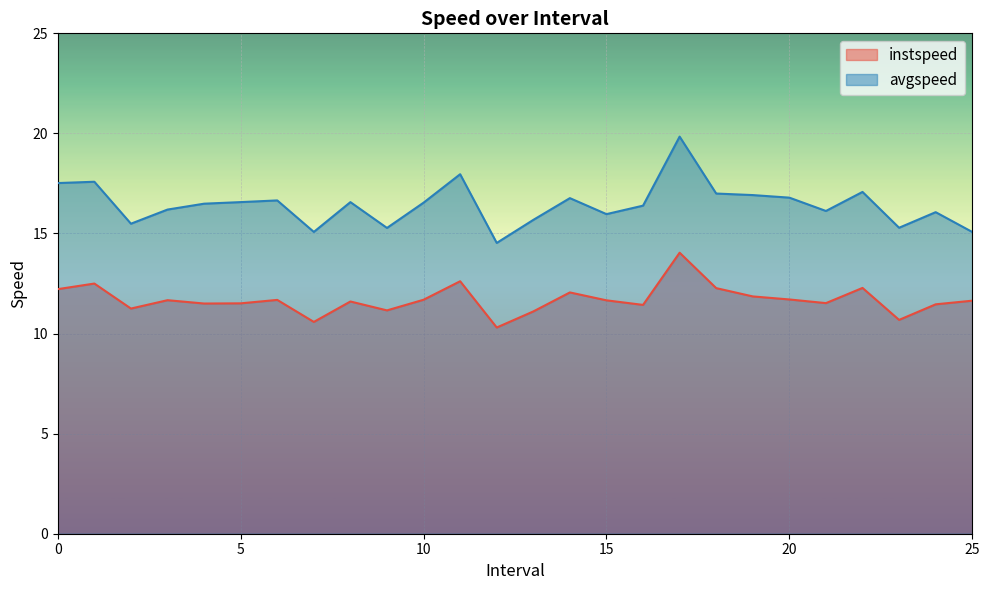

At how many categories does at least one series exceed 17?

5